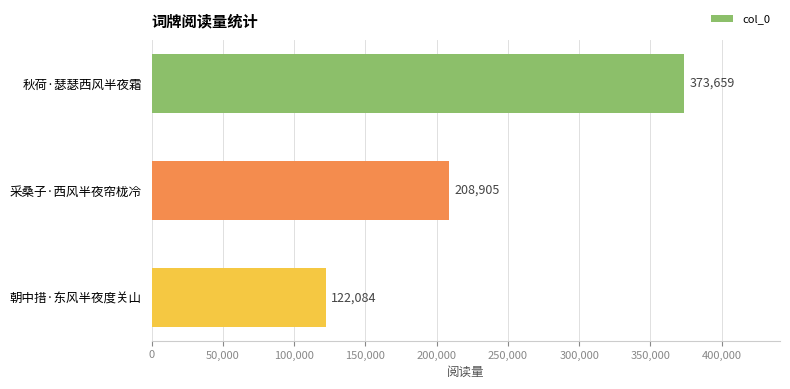

What is the change in value from 采桑子·西风半夜帘栊冷 to 朝中措·东风半夜度关山?

-86821